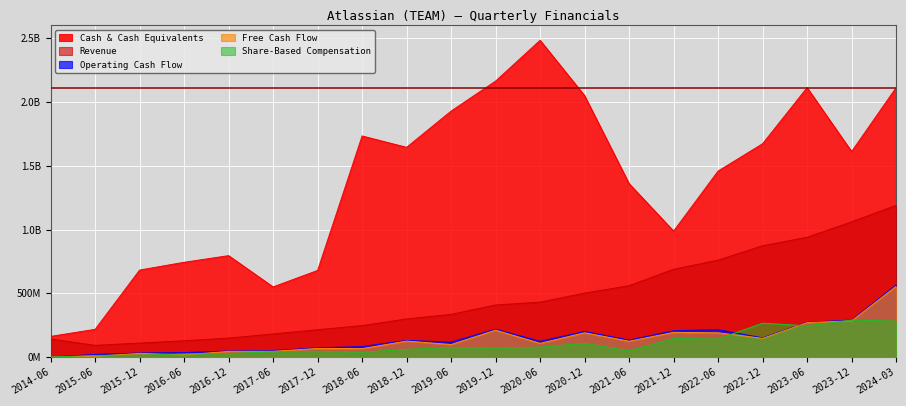

Which series has the largest range (max minus min)?

Cash & Cash Equivalents